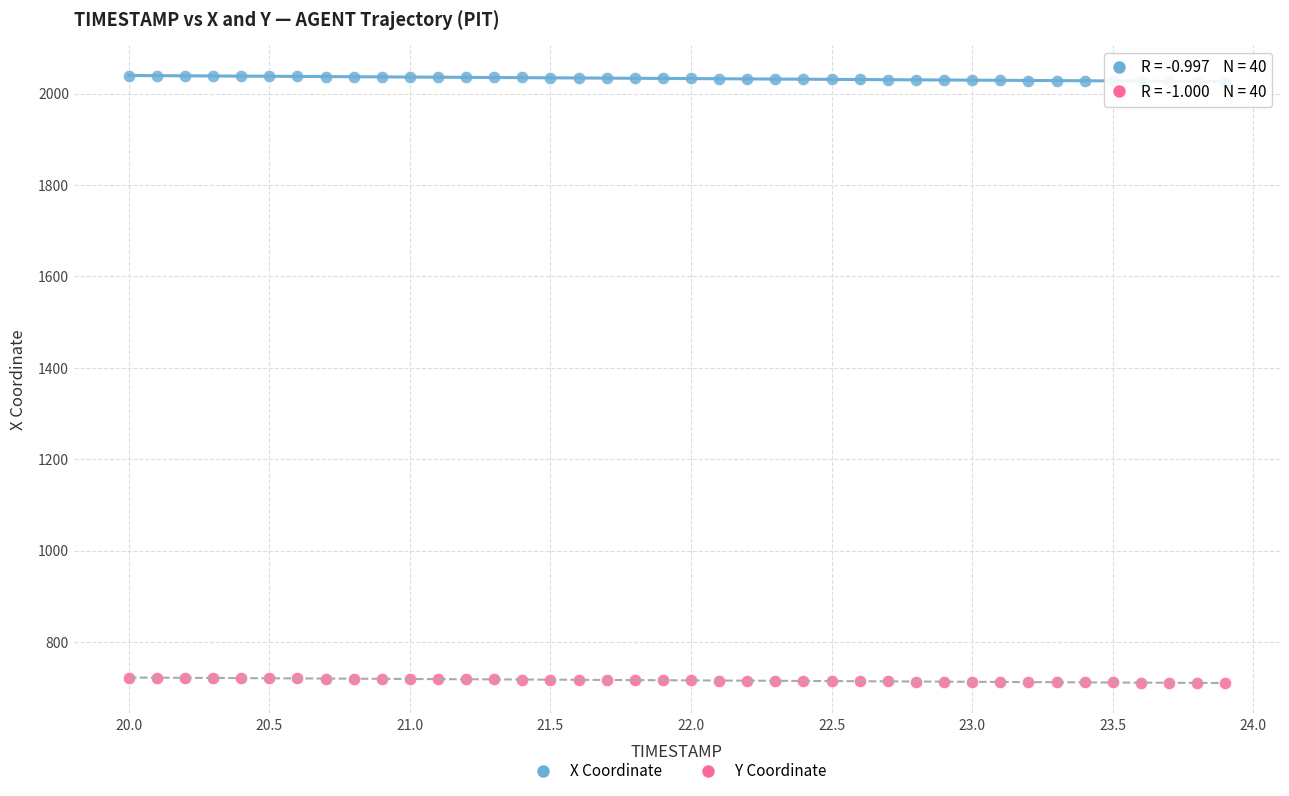

Which series contains the lowest Y value?

Y Coordinate